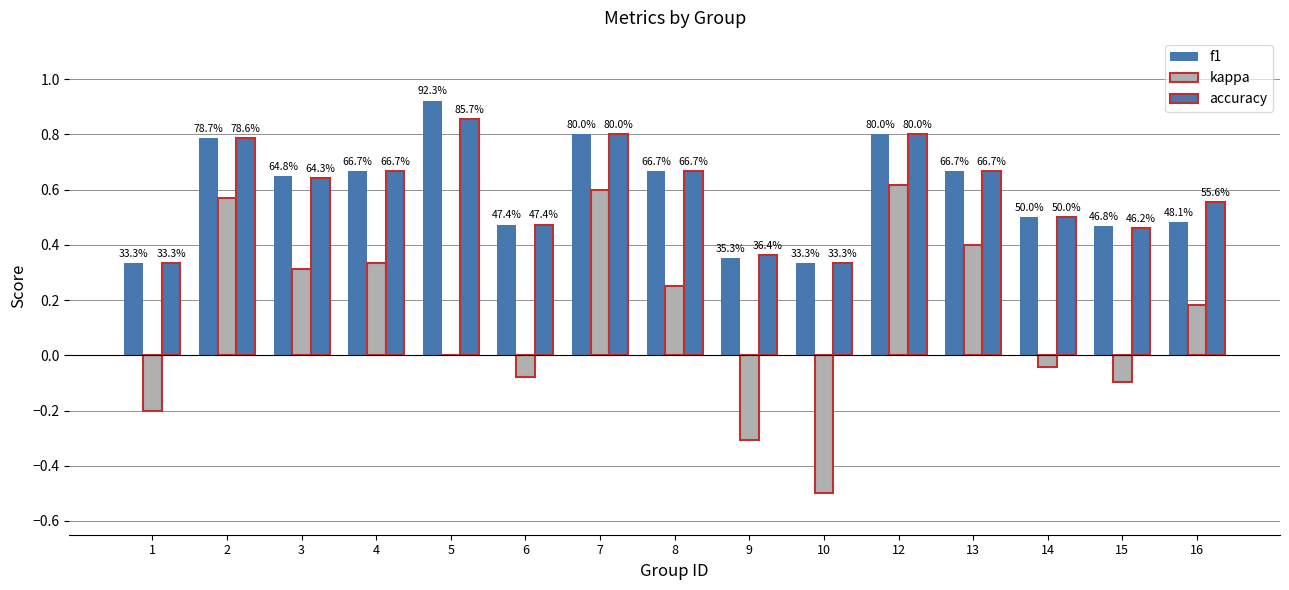

Reading left to right, transcribe all the data shown in this chart.

f1: 0.3	0.8	0.6	0.7	0.9	0.5	0.8	0.7	0.4	0.3	0.8	0.7	0.5	0.5	0.5
kappa: -0.2	0.6	0.3	0.3	0.0	-0.1	0.6	0.2	-0.3	-0.5	0.6	0.4	-0.0	-0.1	0.2
accuracy: 0.3	0.8	0.6	0.7	0.9	0.5	0.8	0.7	0.4	0.3	0.8	0.7	0.5	0.5	0.6